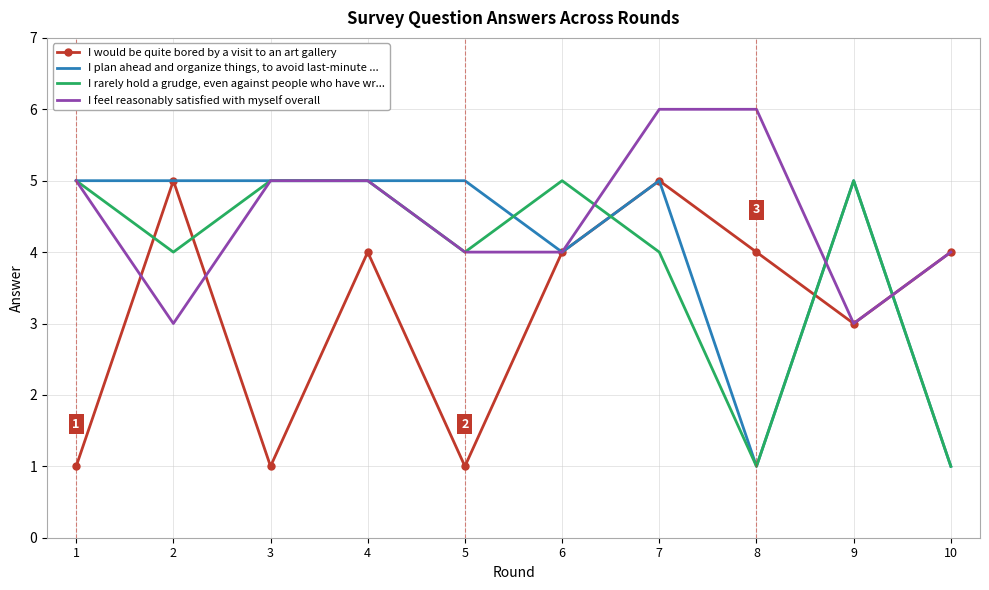

In I would be quite bored by a visit to an art gallery, how many points are higher than both neighbors (excluding endpoints)?

3